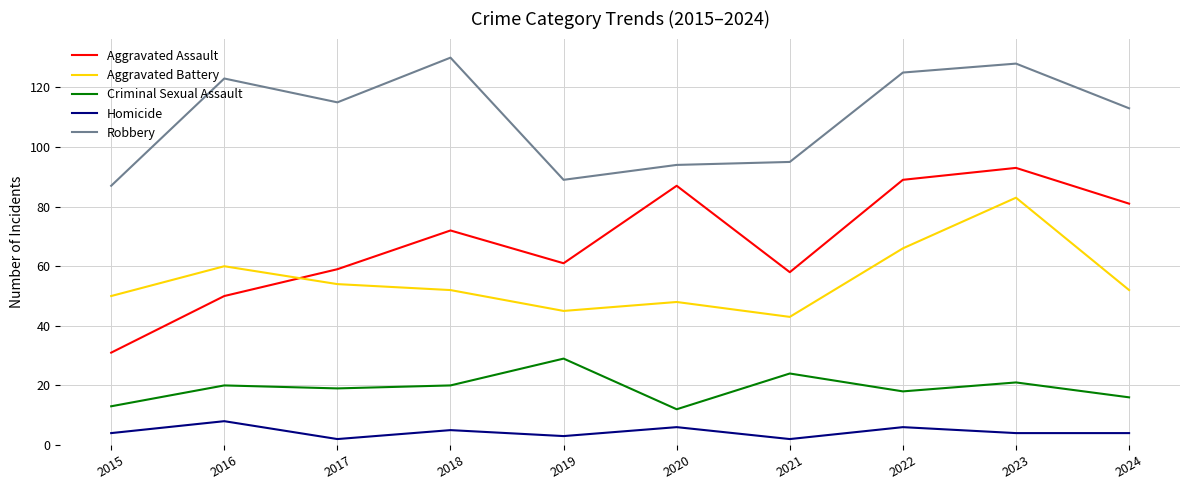

What is the smallest value displayed?

2